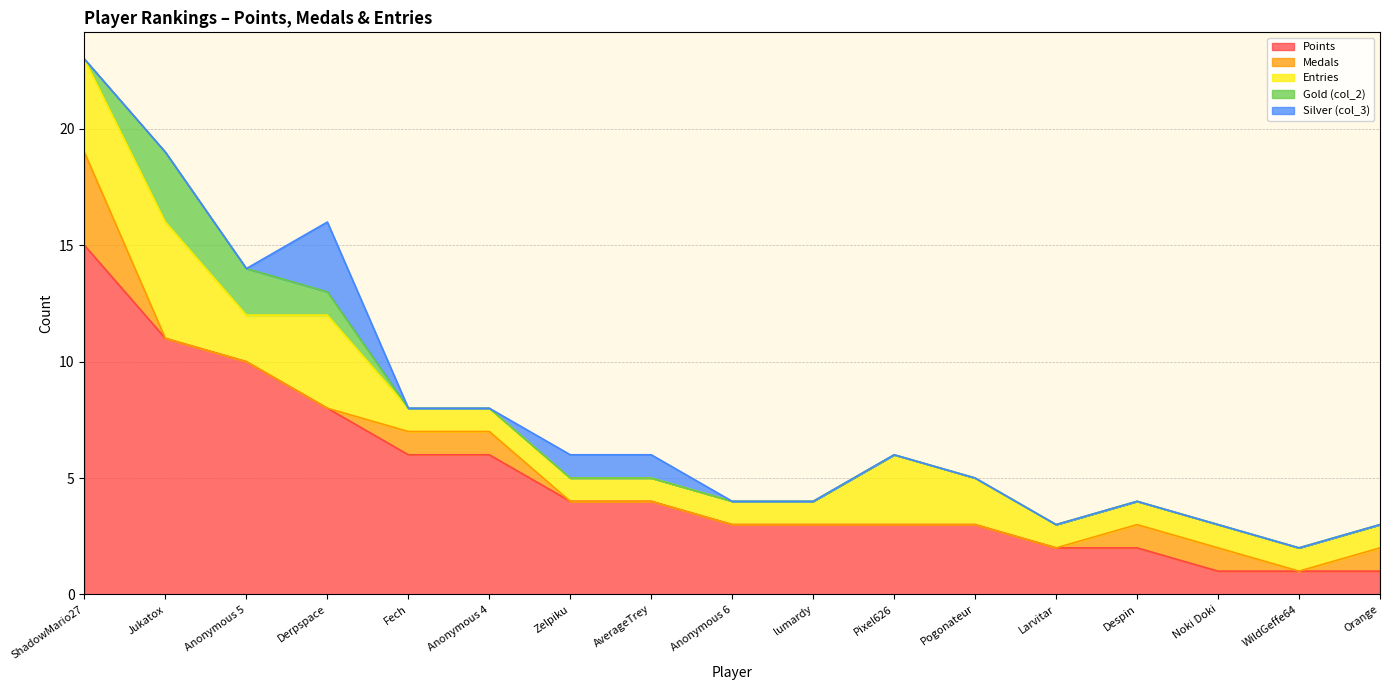

At Pogonateur, list the series in order from smallest to largest.

Medals, Gold (col_2), Silver (col_3), Entries, Points